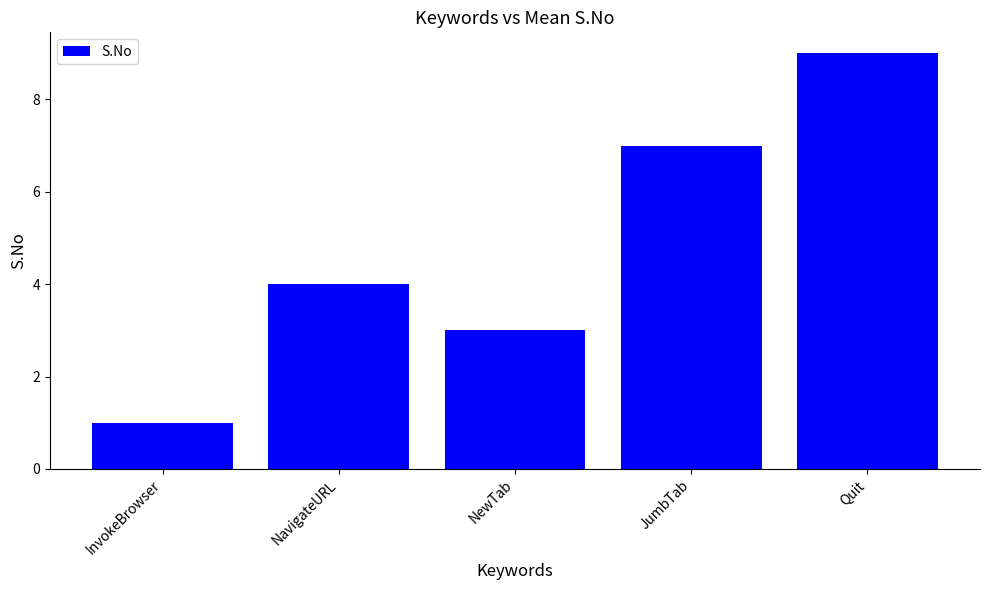

What is the difference between the second highest and minimum values?

6